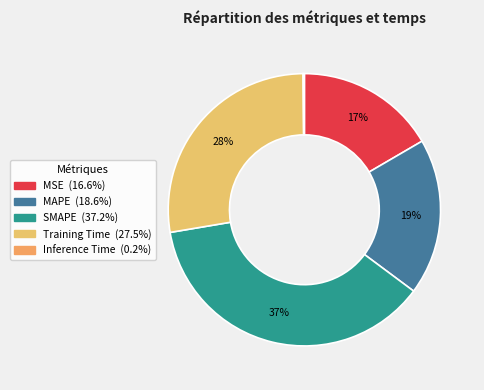

How many slices are in this pie chart?

5